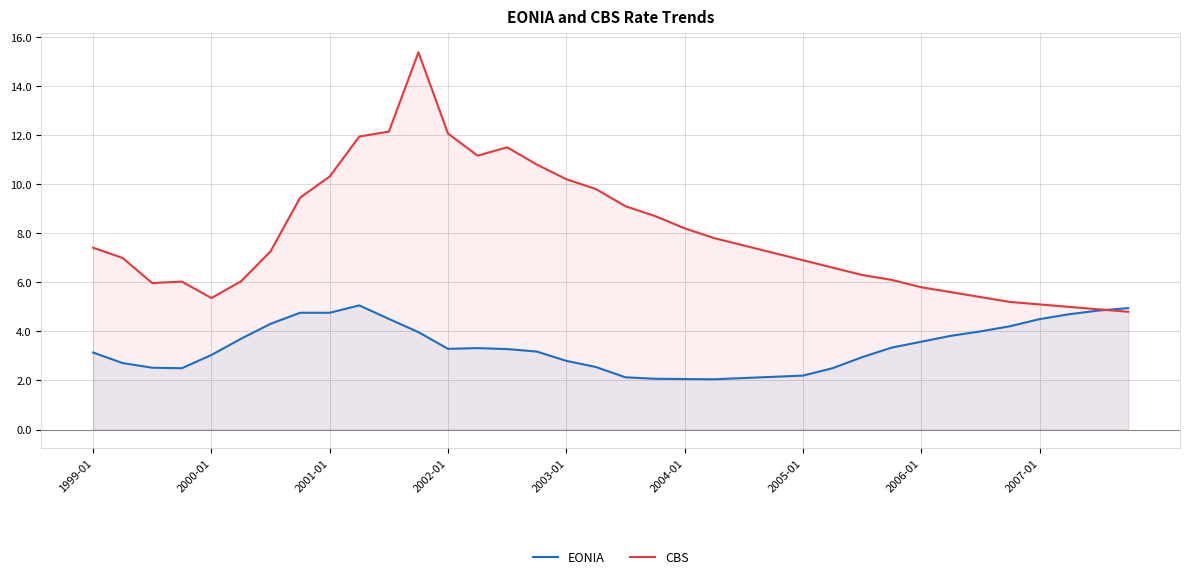

What is the maximum value shown in the chart?

15.4